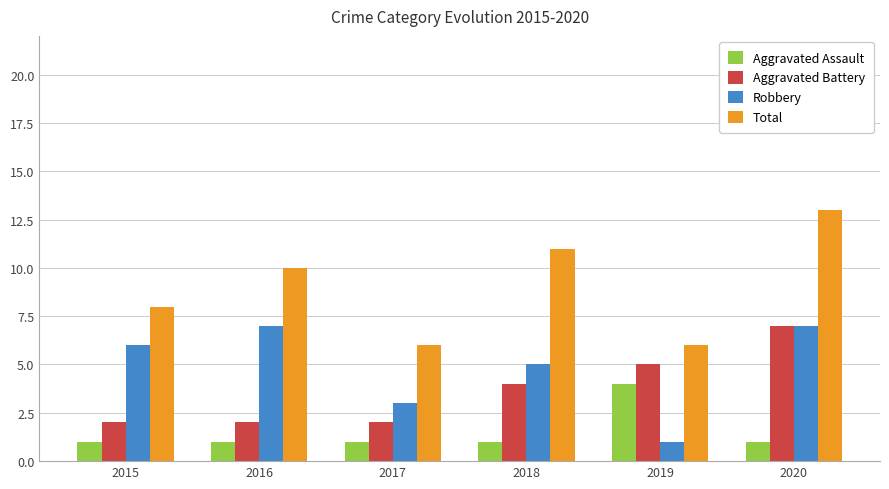

What is the sum of the Aggravated Assault values at 2018 and 2020?

2